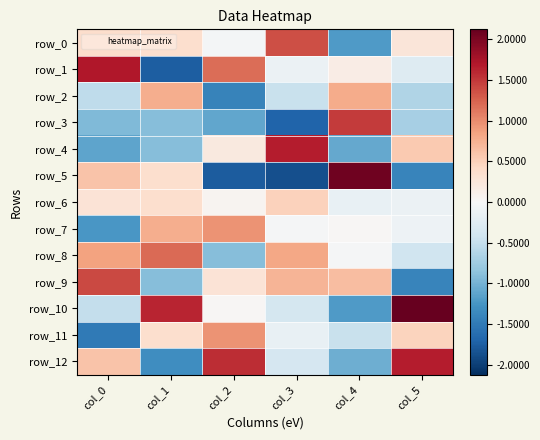

What is the smallest value displayed?

-1.9